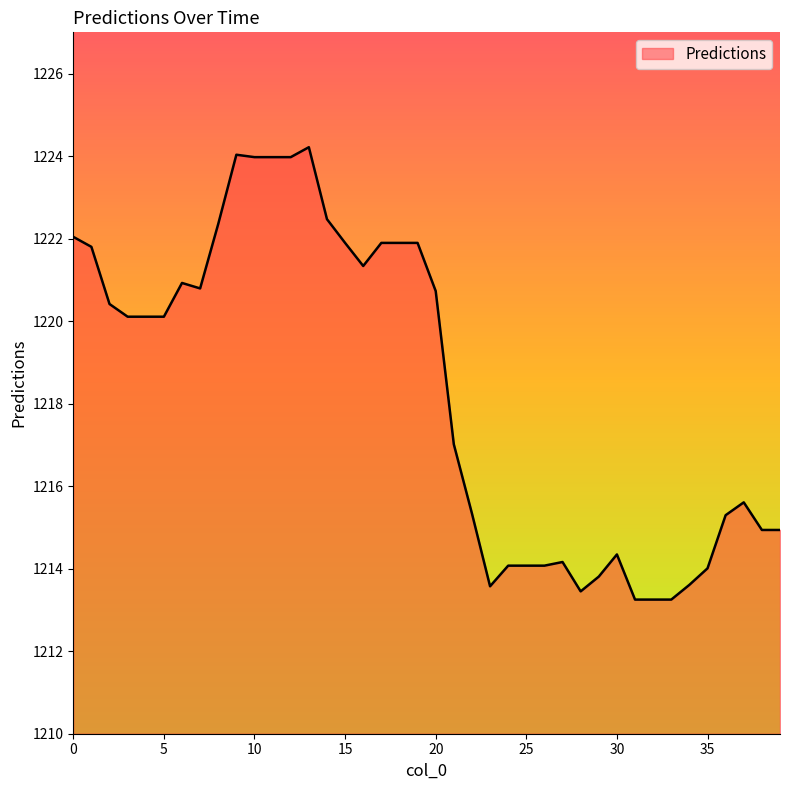

What is the smallest value displayed?

1213.3